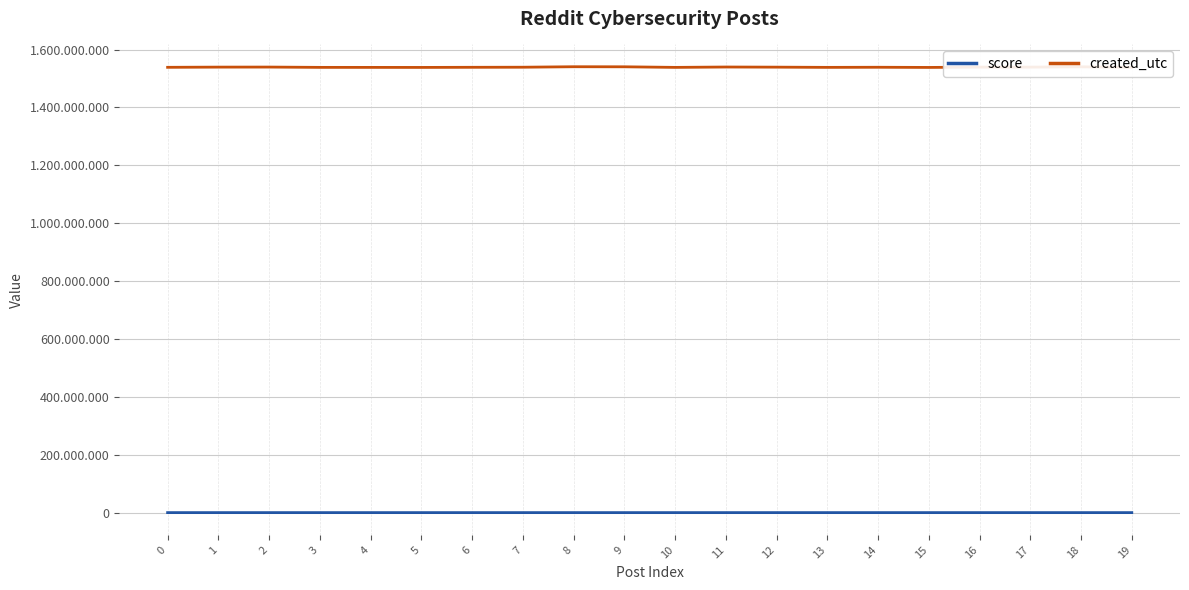

What are all the series names shown in the legend?

score, created_utc